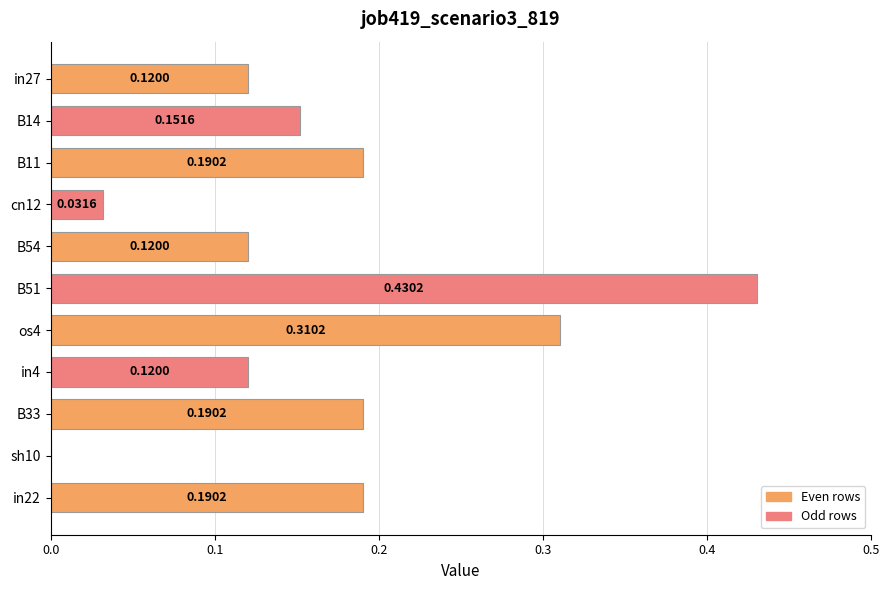

What is the sum of all values?

1.9